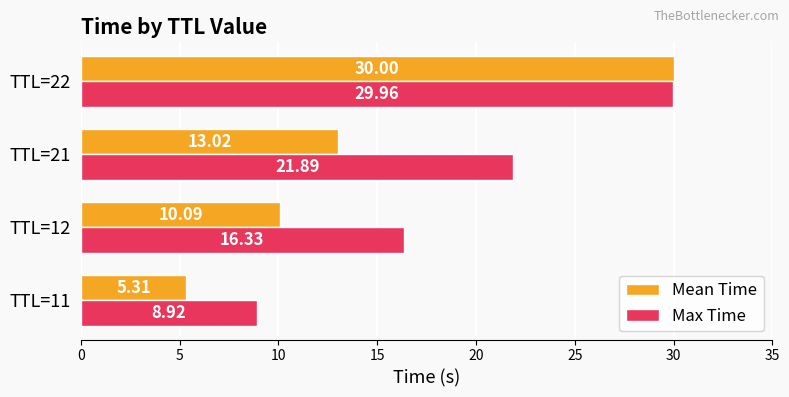

What is the highest value of the Max Time series?

30.0